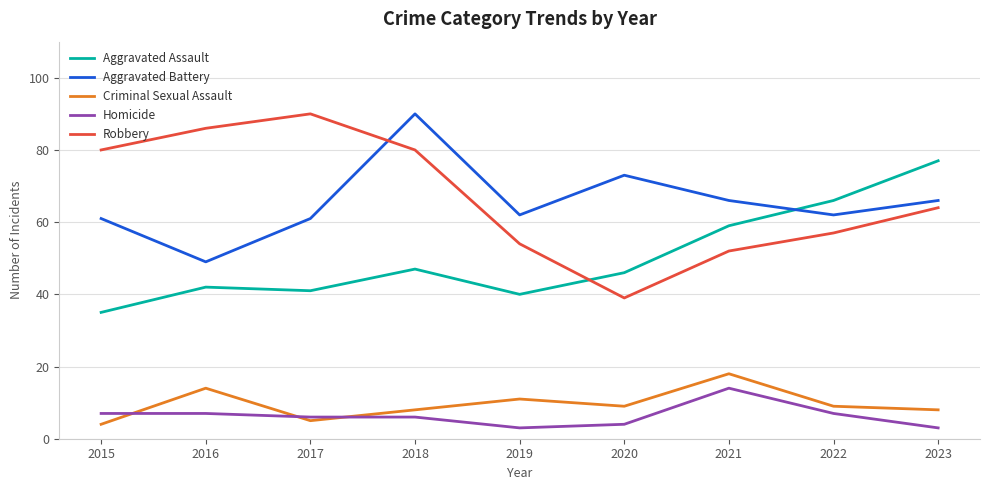

What is the greatest value displayed?

90